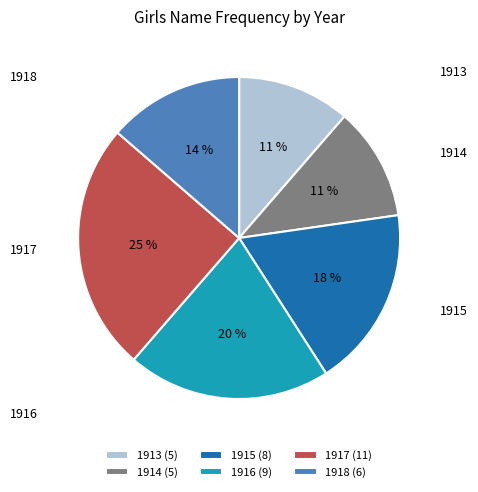

Is it true that 1915 is 18% of the pie?

True